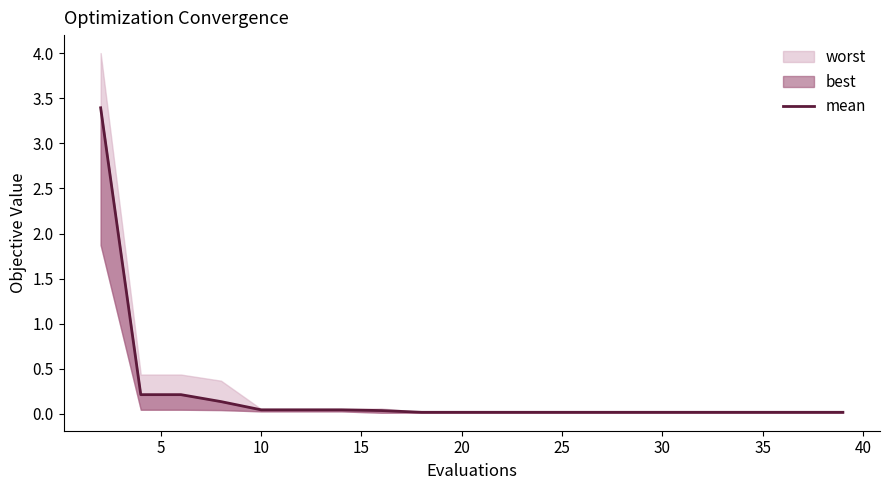

What is the maximum value shown in the chart?

3.4